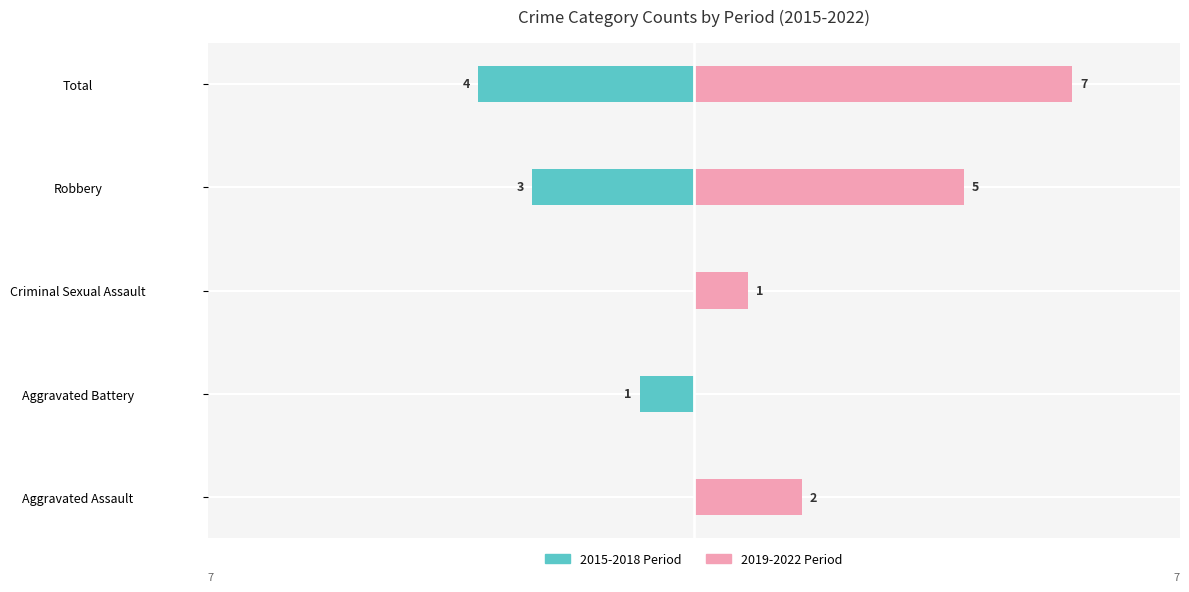

How many bars are there in total?

10